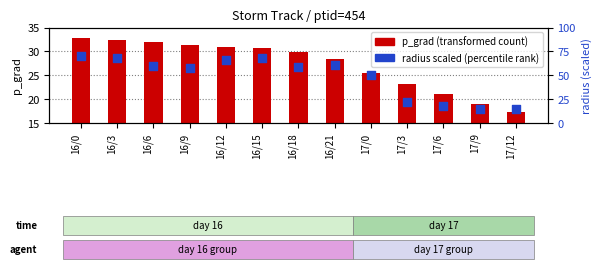

Which series has the widest spread of Y values?

radius scaled (percentile rank)